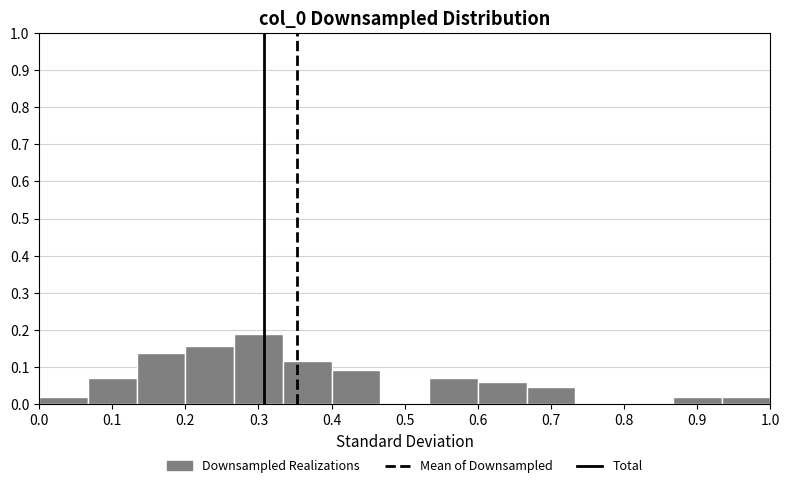

Reading left to right, transcribe this chart: for each bar, give the range it covers on the x-axis and its height. Neither the bar edges nor the heights are printed on the chart, so give them approximately, as read against the axes.

0.00 to 0.07: 0.02
0.07 to 0.13: 0.07
0.13 to 0.20: 0.14
0.20 to 0.27: 0.16
0.27 to 0.33: 0.19
0.33 to 0.40: 0.12
0.40 to 0.47: 0.09
0.47 to 0.53: 0
0.53 to 0.60: 0.07
0.60 to 0.67: 0.06
0.67 to 0.73: 0.05
0.73 to 0.80: 0
0.80 to 0.87: 0
0.87 to 0.93: 0.02
0.93 to 1.00: 0.02